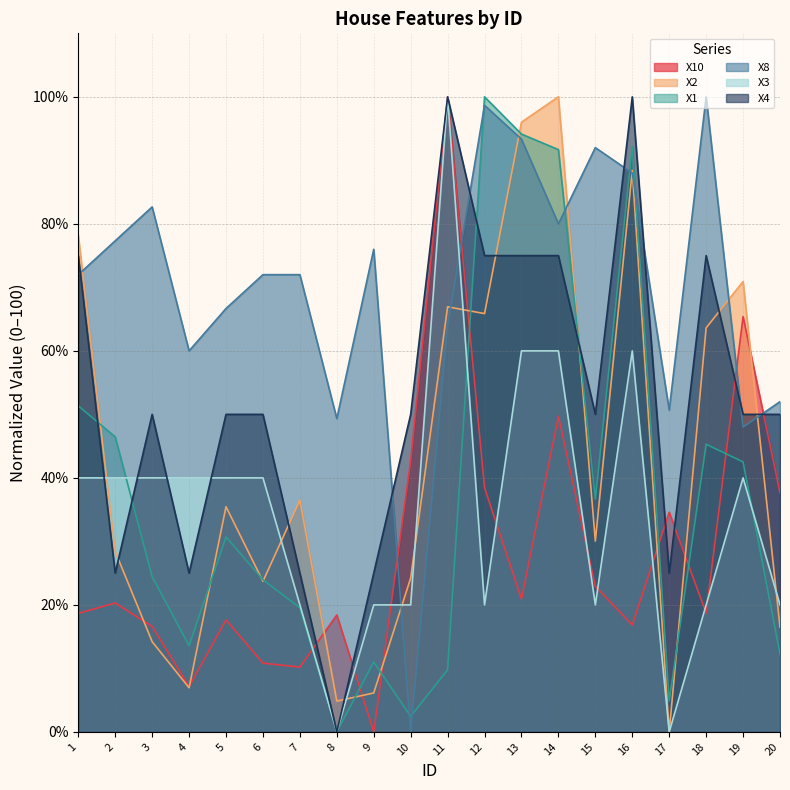

At which category does X1 reach its first local valley?

4